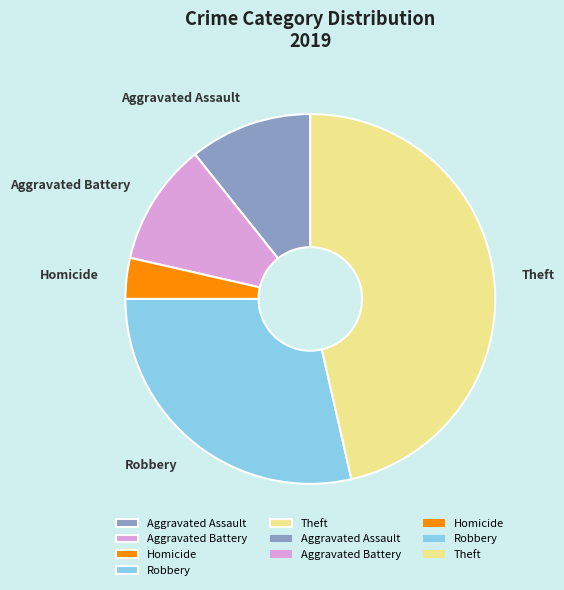

What is the largest slice in the pie chart?

Theft